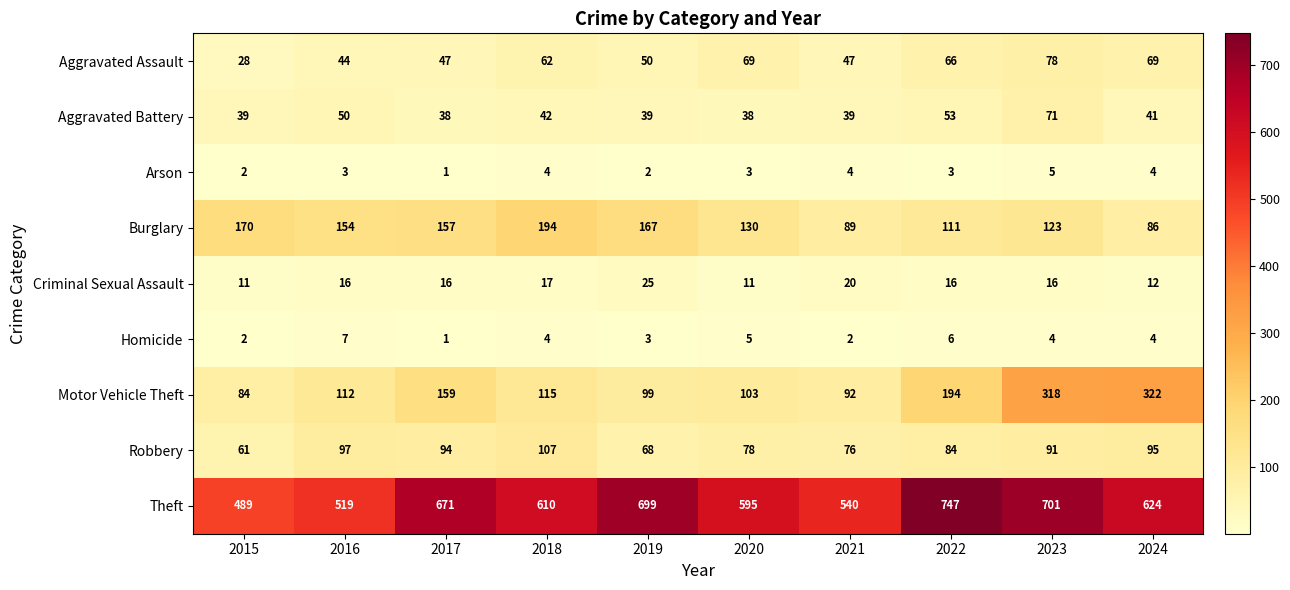

Read the Burglary value at 2022, to the nearest 10.

110